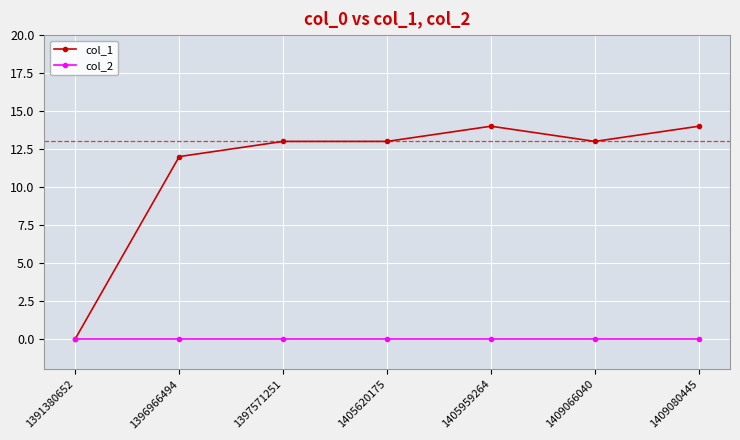

At which label does col_1 reach its minimum?

1391380652